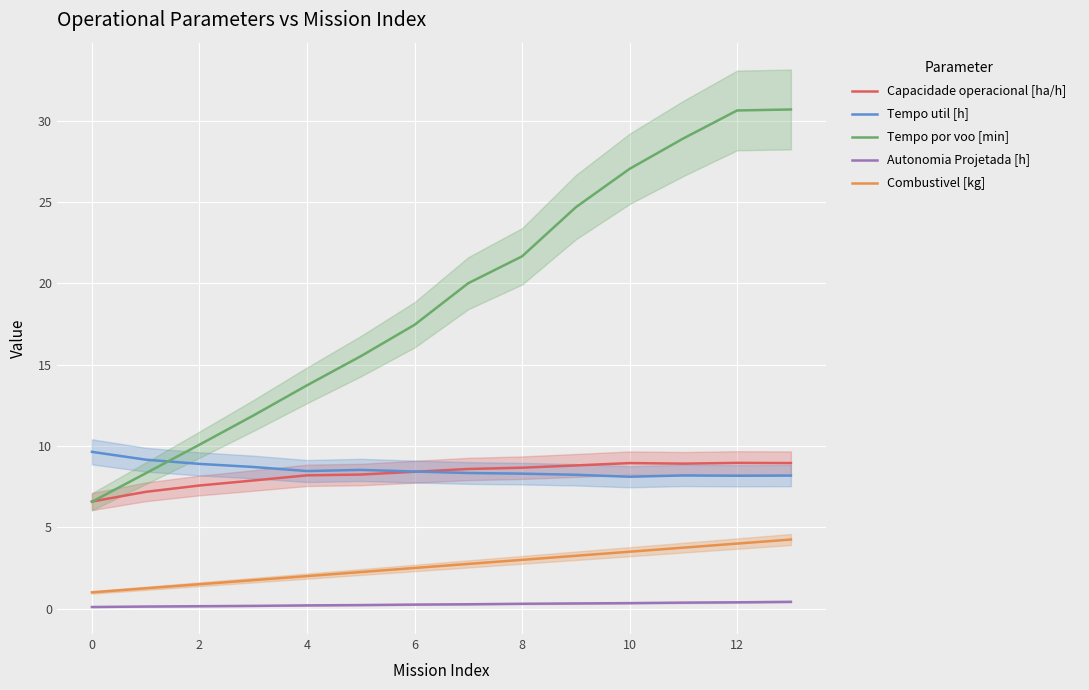

Read the Tempo util [h] value at 0.

9.6